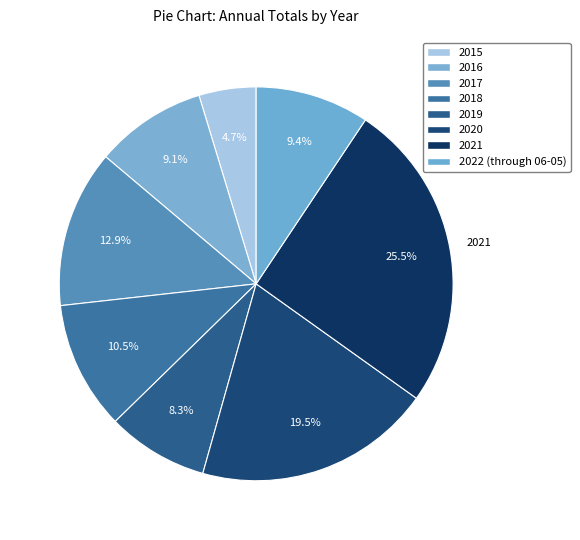

Rank the categories by value from highest to lowest.

2021, 2020, 2017, 2018, 2022 (through 06-05), 2016, 2019, 2015